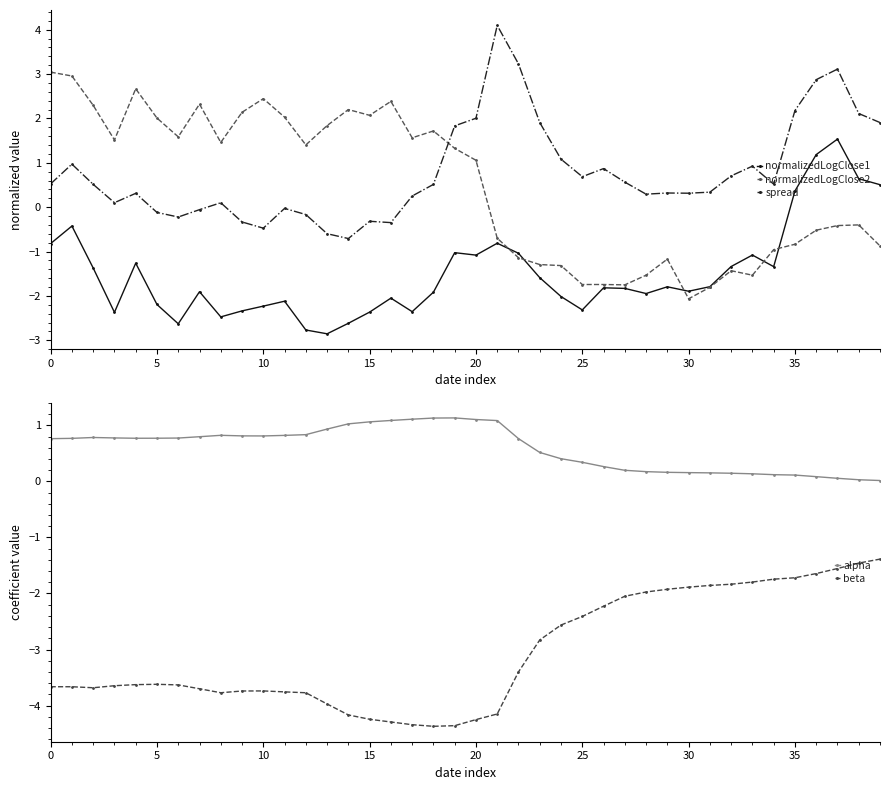

Which series changed the most between 14 and 17?

spread